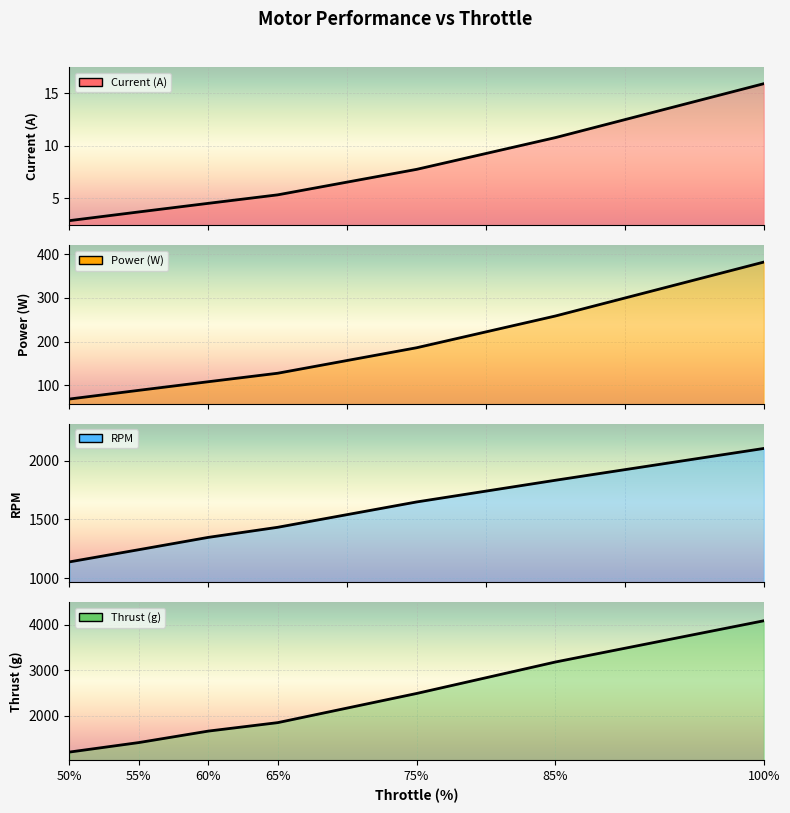

Which series has the largest total across all categories?

Thrust (g)